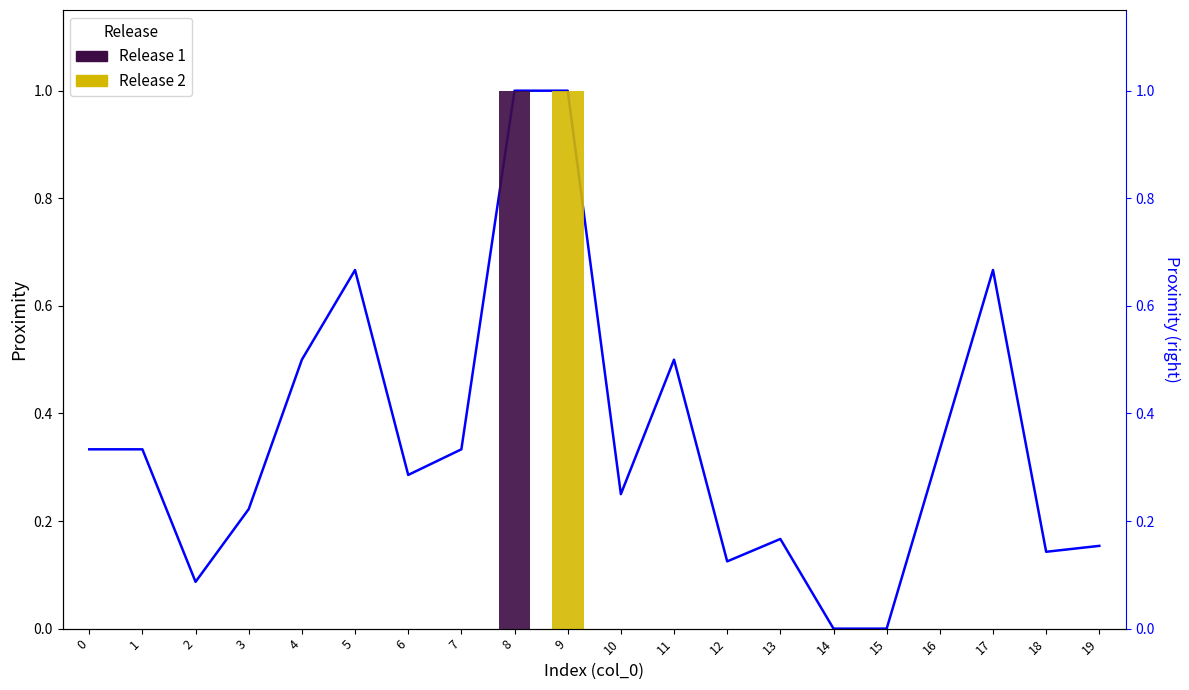

What is the value of the 5th bar from the left?

0.5